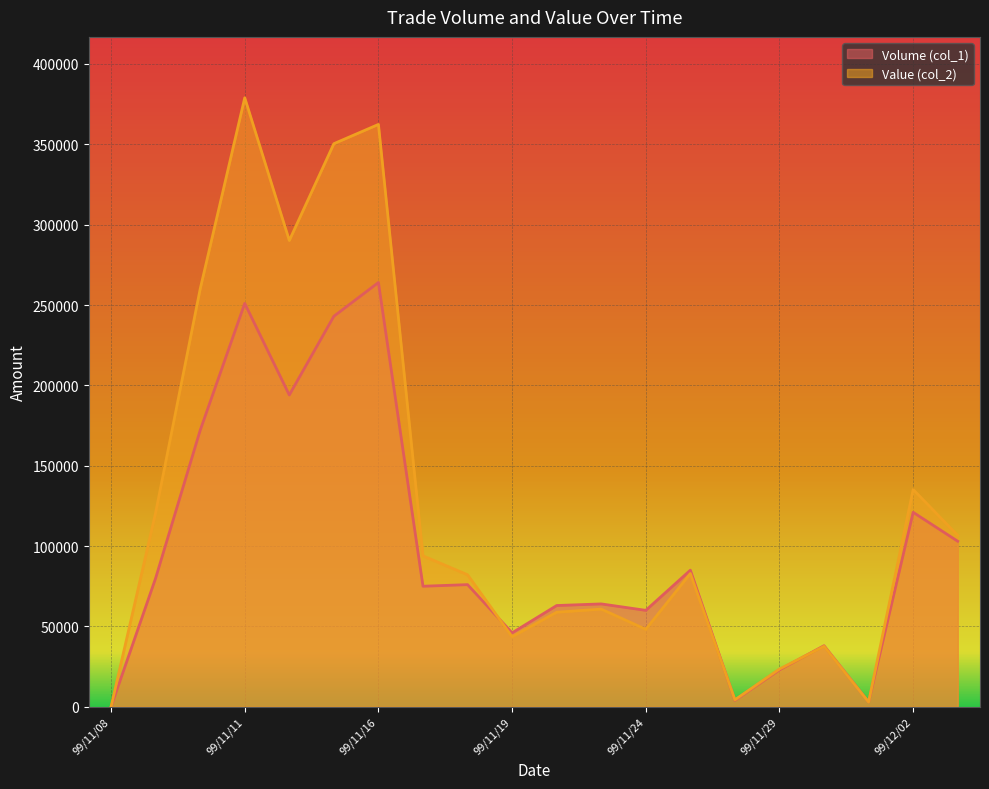

Between 99/11/29 and 99/11/17, which is larger?

99/11/17